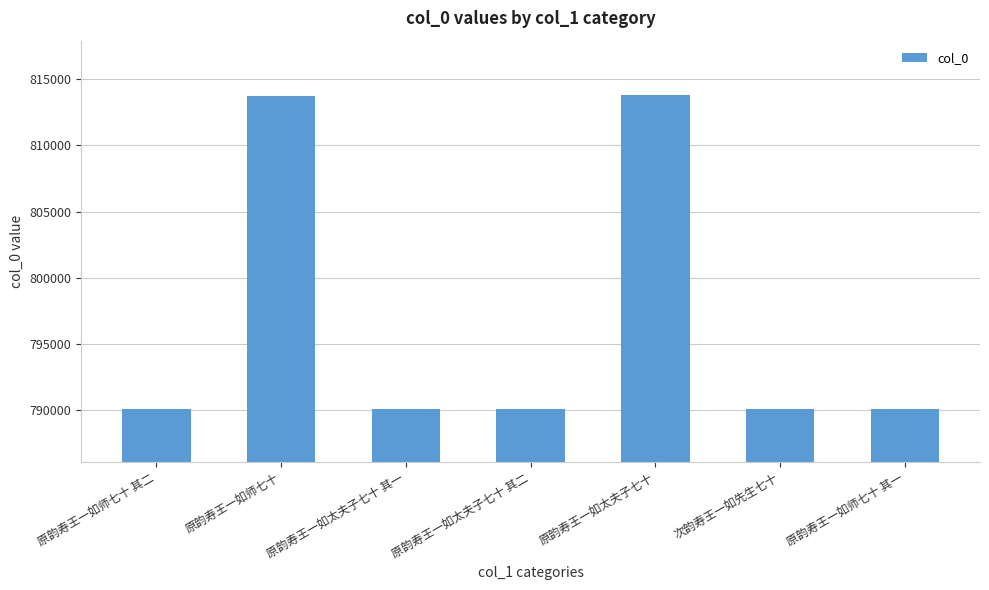

What is the greatest value displayed?

813827